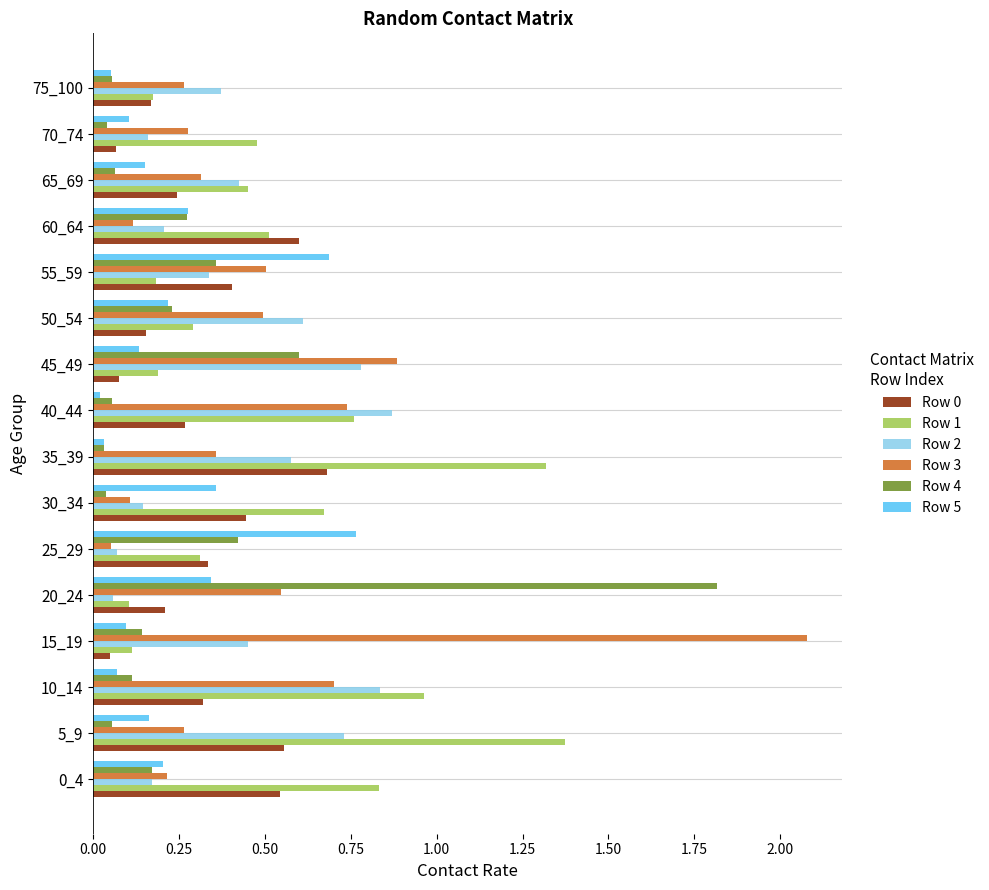

At how many categories does at least one series exceed 1?

4